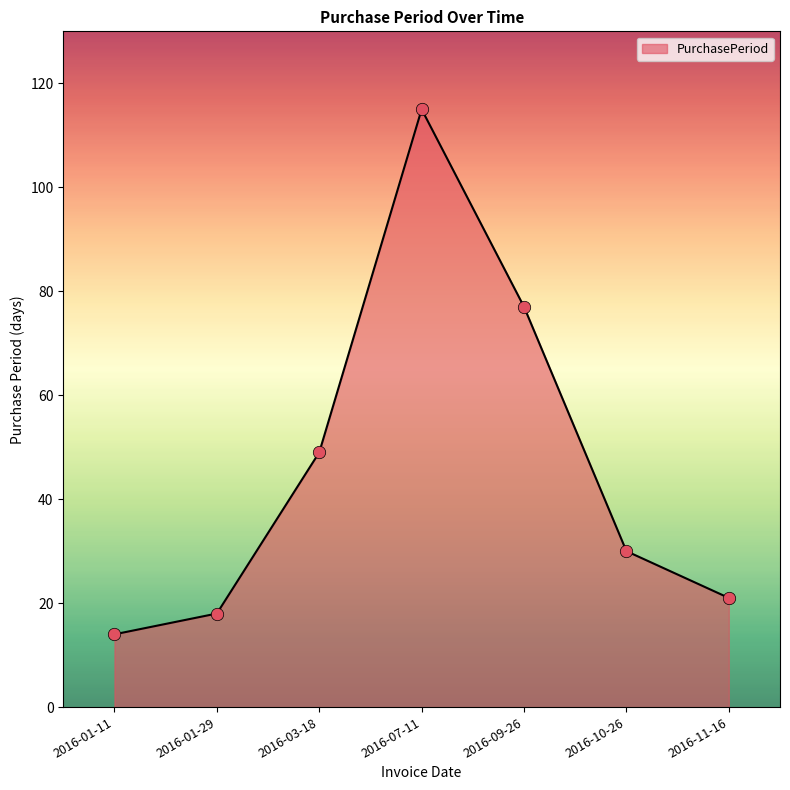

Between 2016-03-18 and 2016-01-29, which is larger?

2016-03-18